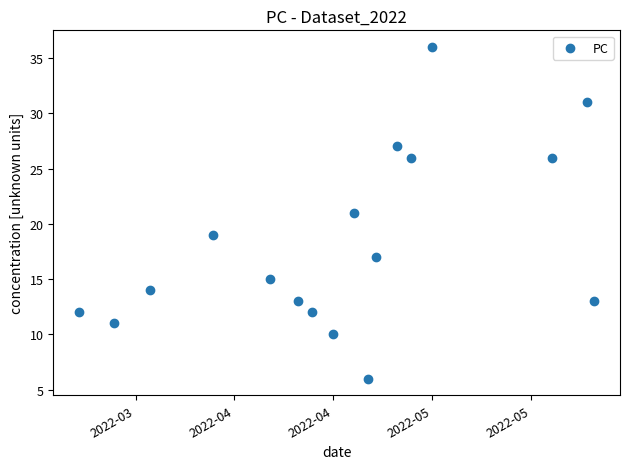

What is the range of Y values (max minus min)?

30